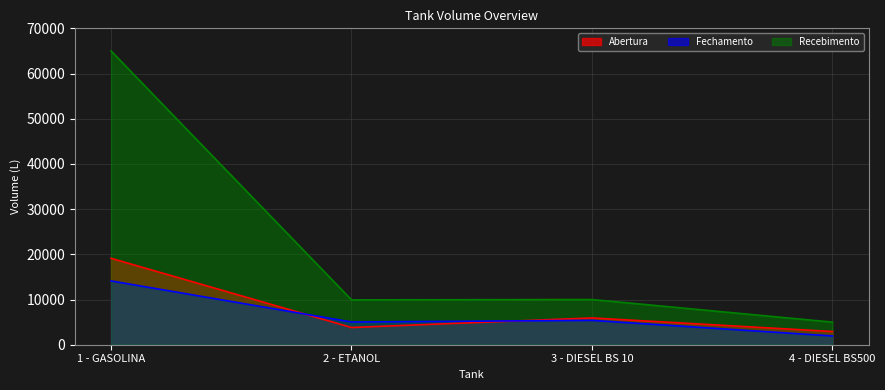

Reading left to right, what are all the values shown in this chart?

Abertura: 1 - GASOLINA=19120.1	2 - ETANOL=3809.5	3 - DIESEL BS 10=5927.7	4 - DIESEL BS500=2917.7
Fechamento: 1 - GASOLINA=14115.9	2 - ETANOL=5025.1	3 - DIESEL BS 10=5389.6	4 - DIESEL BS500=1940.2
Recebimento: 1 - GASOLINA=65000.0	2 - ETANOL=9925.0	3 - DIESEL BS 10=10000.0	4 - DIESEL BS500=5000.0